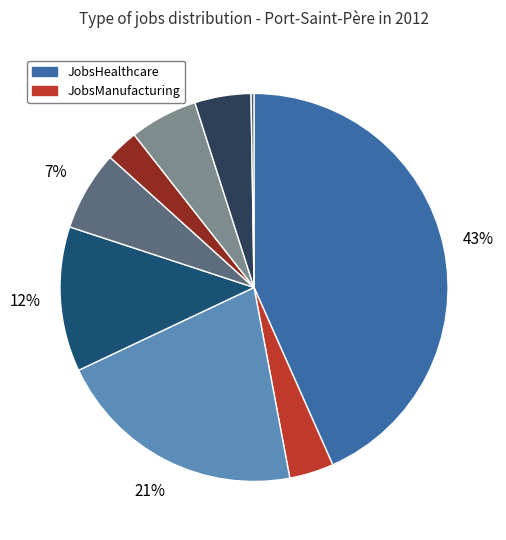

Count the number of slices in the pie.

9